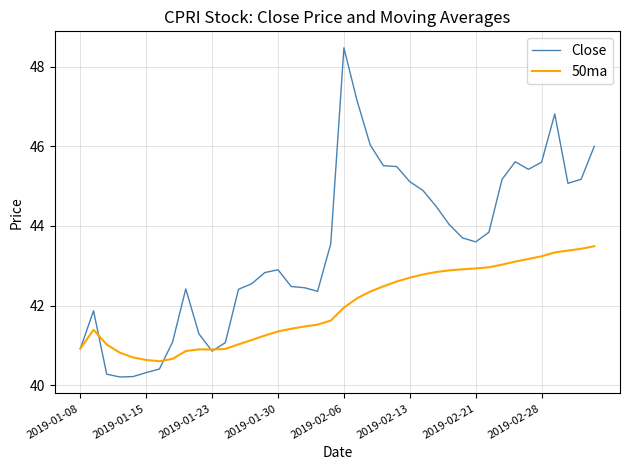

Which series has the largest range (max minus min)?

Close